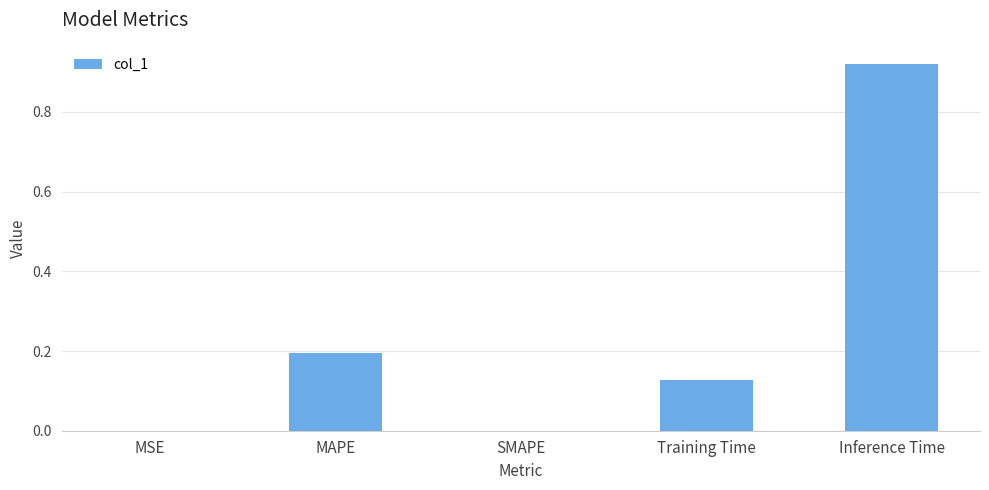

Does the chart contain stacked bars?

No